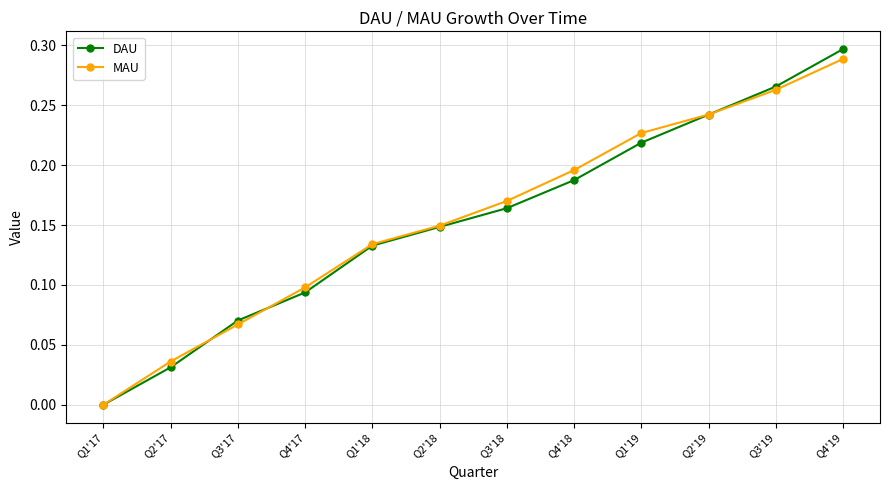

List the labels in order of MAU value, largest first.

Q4'19, Q3'19, Q2'19, Q1'19, Q4'18, Q3'18, Q2'18, Q1'18, Q4'17, Q3'17, Q2'17, Q1'17